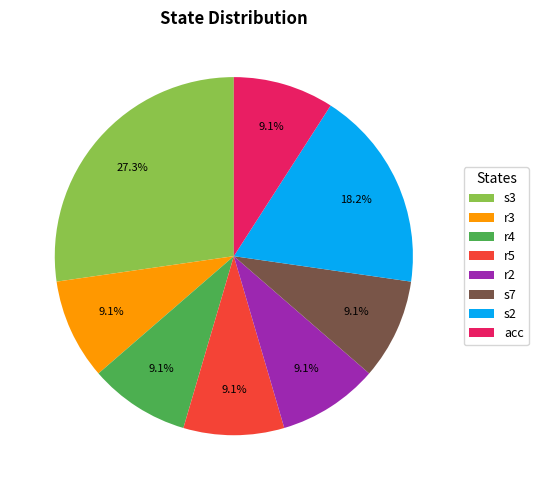

What is the largest slice in the pie chart?

s3